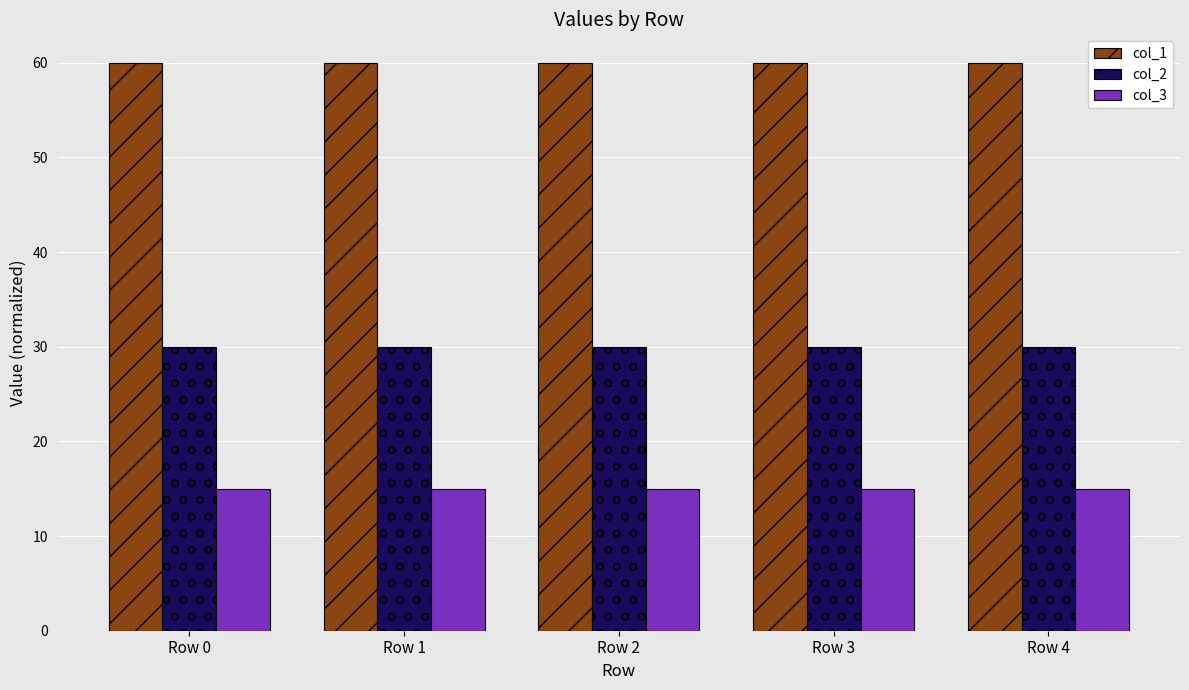

Does the chart contain any negative values?

No